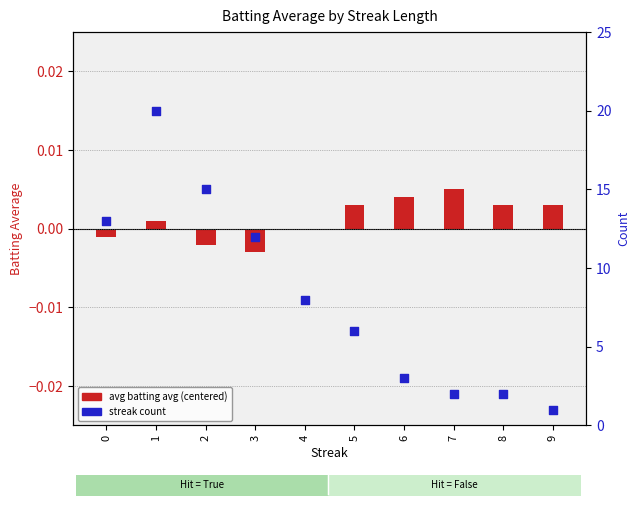

Which series contains the lowest Y value?

avg batting avg (centered)